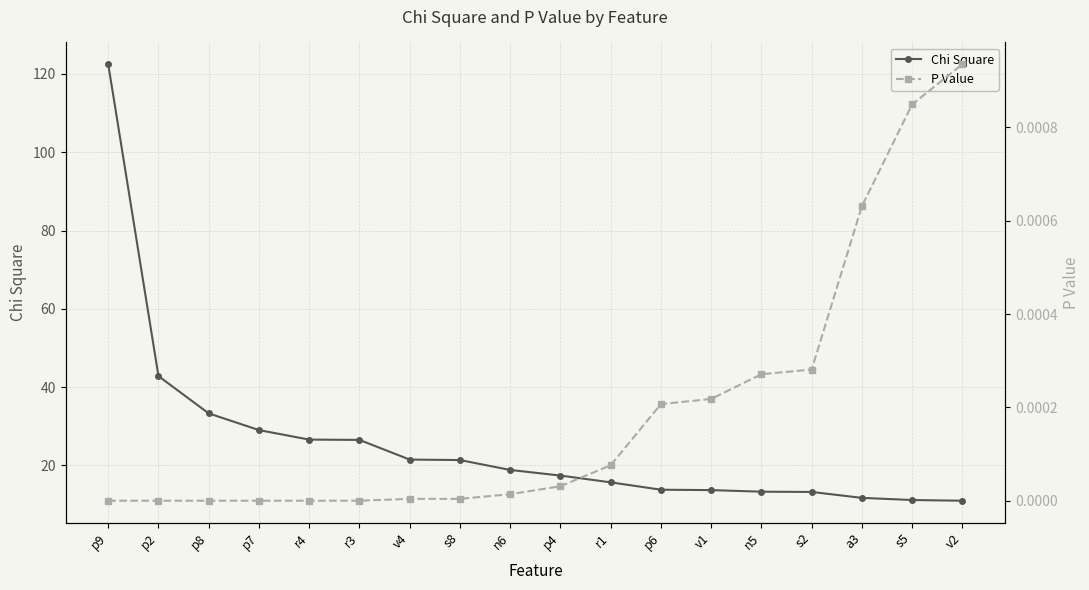

True or false: Chi Square has a value of 30.9 at n6.

False